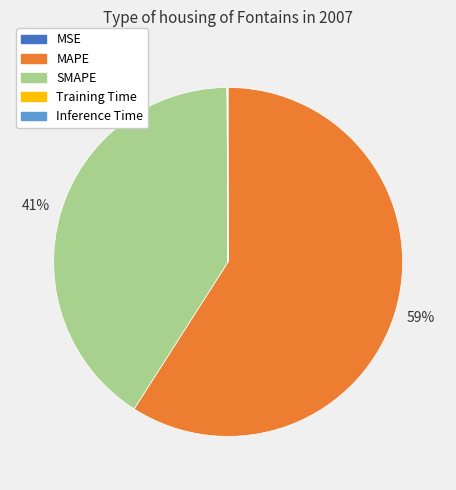

Which category has the biggest portion of the pie?

MAPE